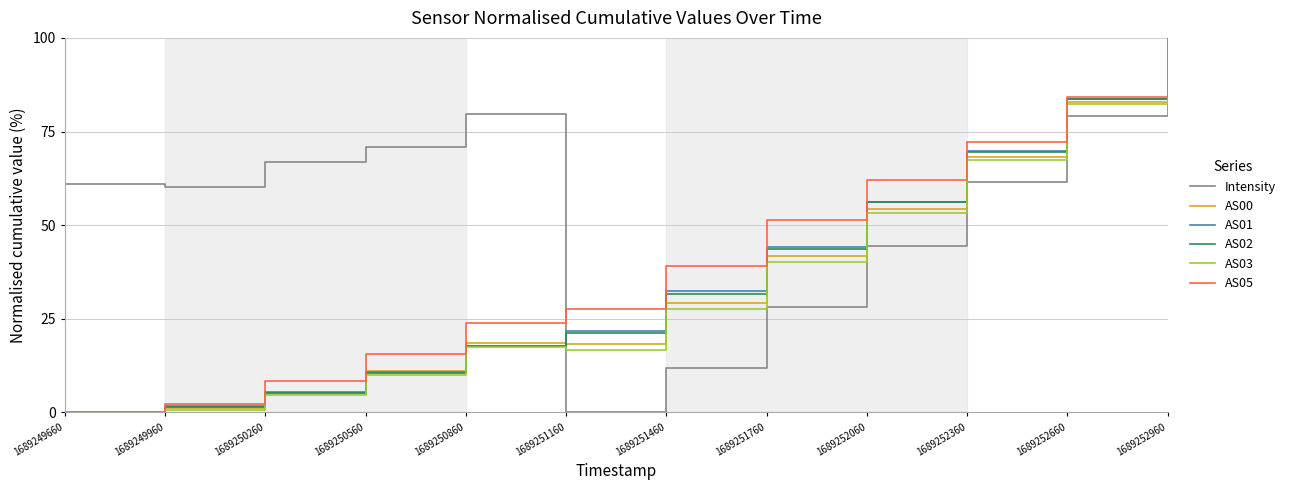

In AS03, how many points are lower than both neighbors (excluding endpoints)?

1